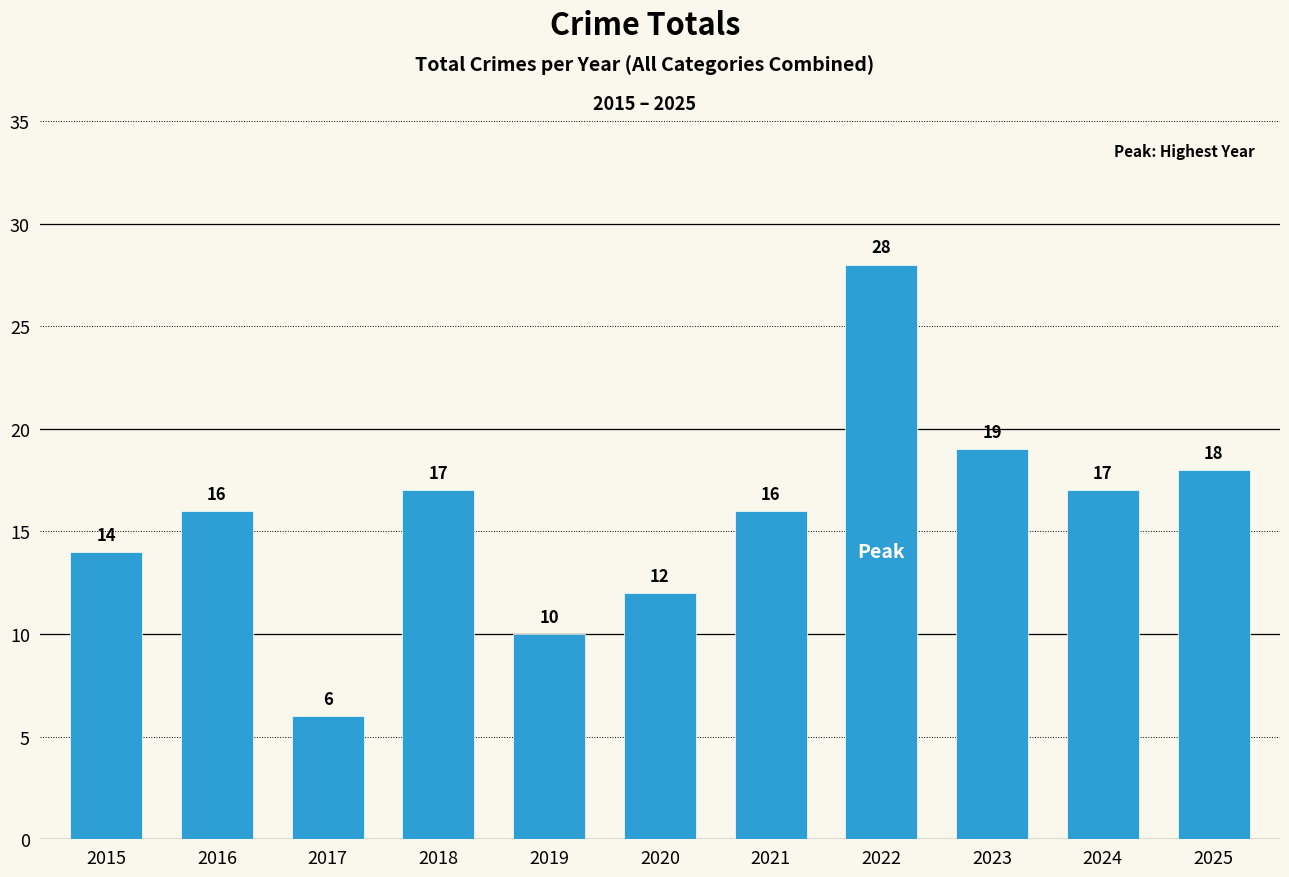

Approximately how many times larger is the value at 2021 compared to 2016?

1.0